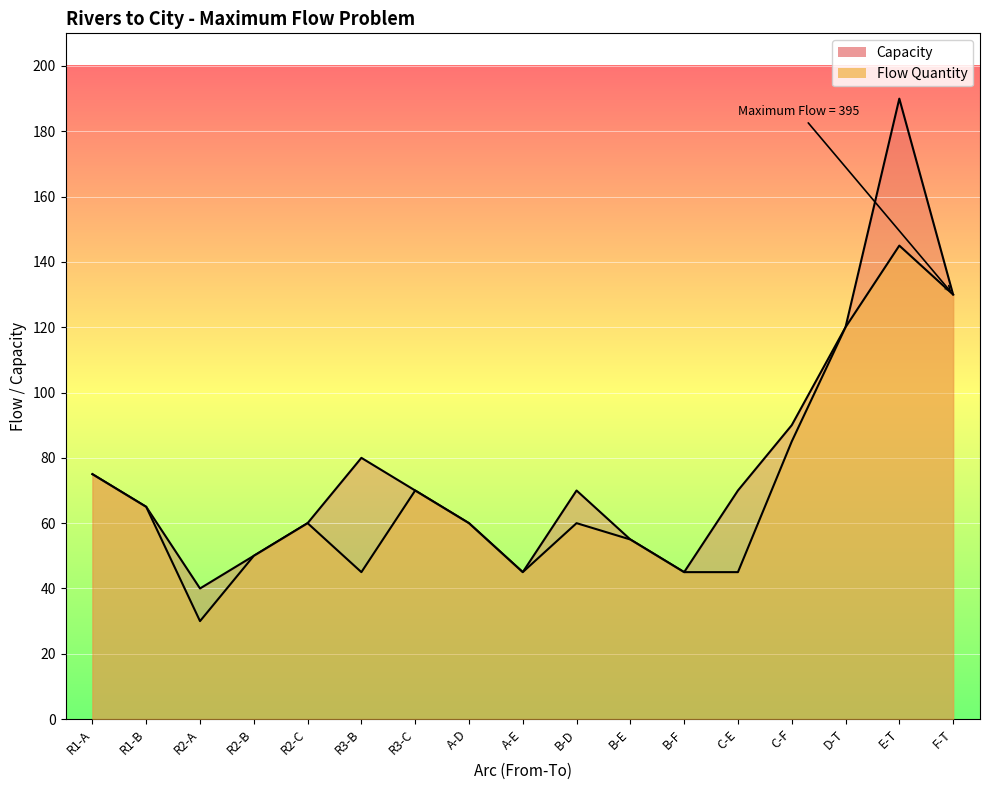

Rank the series by their average value, from highest to lowest.

Capacity, Flow Quantity